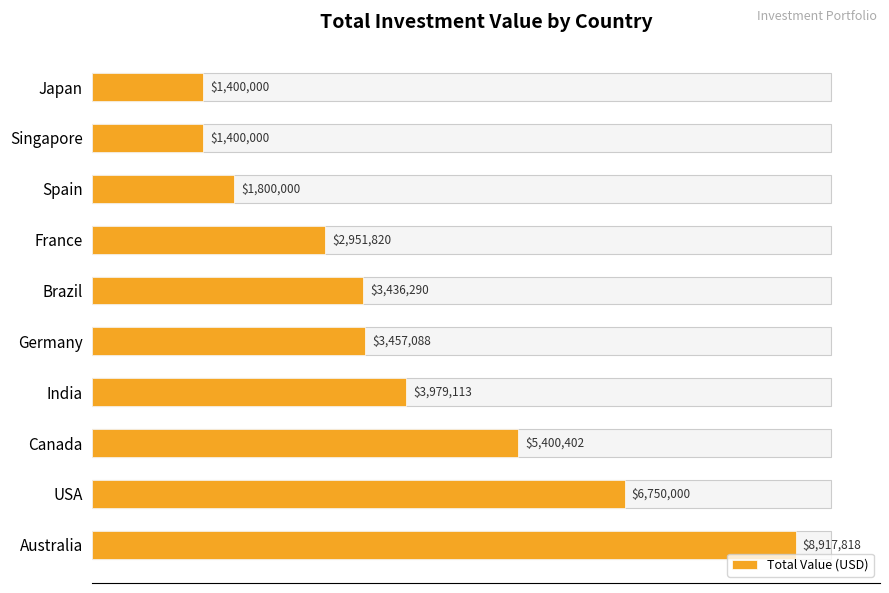

Is it true that the value at USA is 1366536?

False